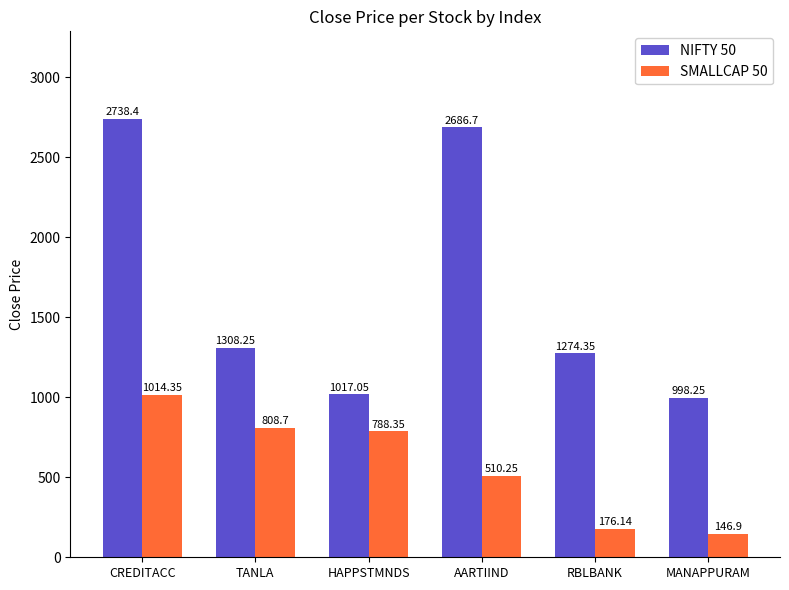

At which label is NIFTY 50 closest to 1868?

TANLA